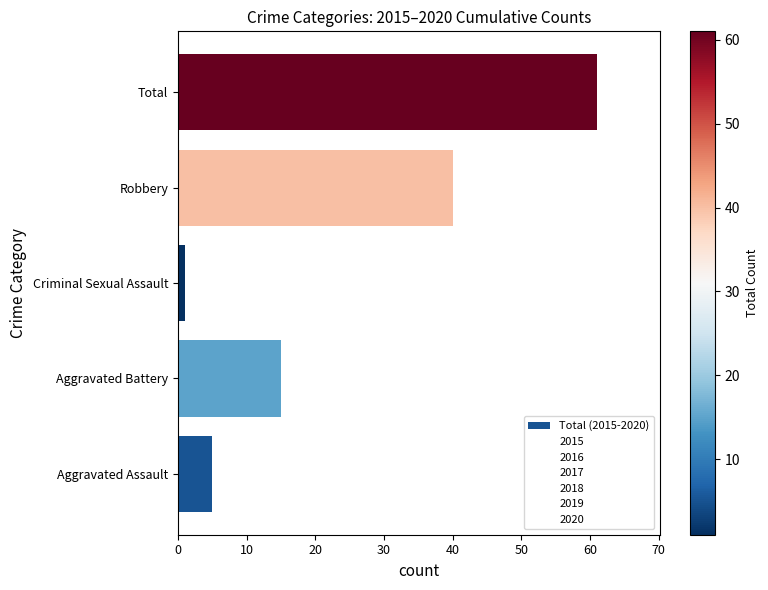

The value at Aggravated Battery is 15. True or false?

True